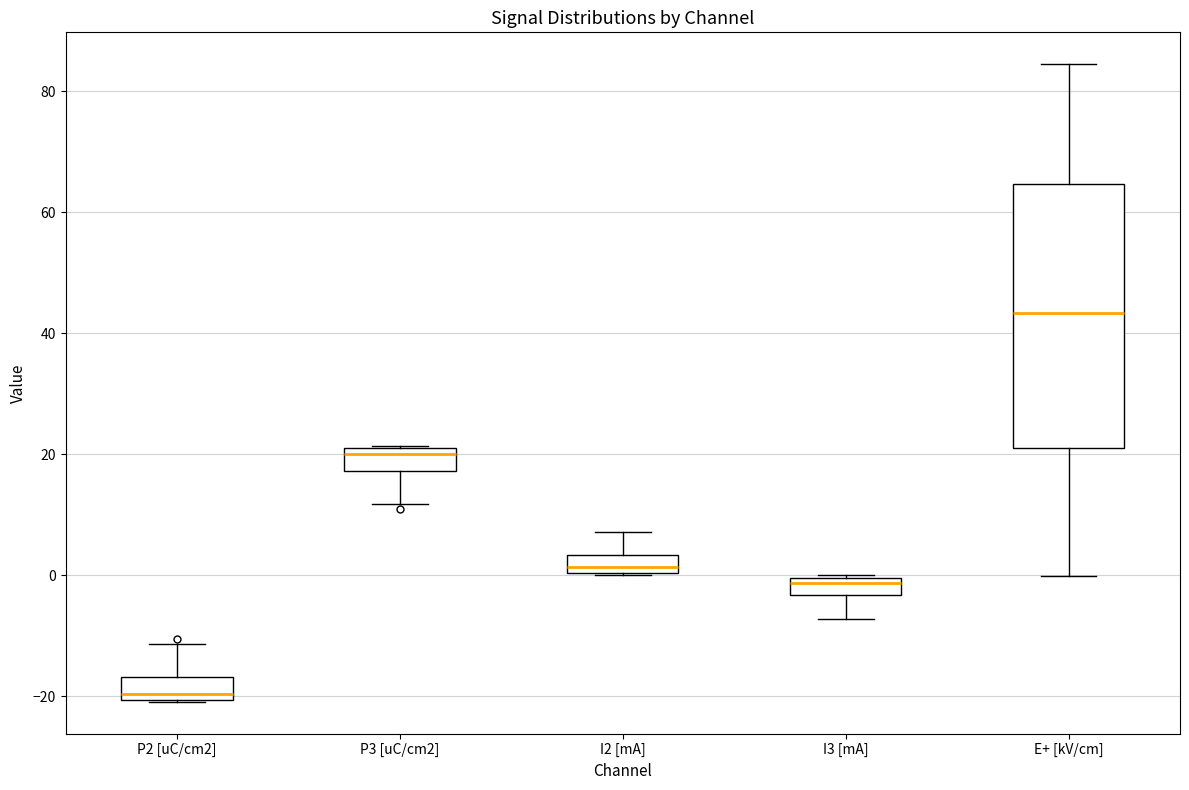

Which box has the highest median line?

E+ [kV/cm]